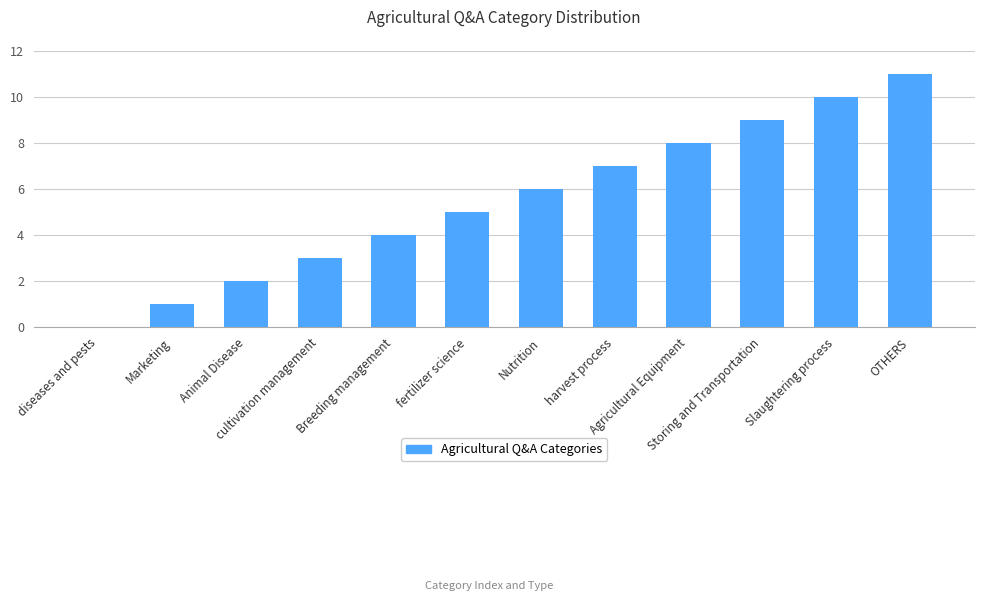

What is the sum of all values?

66